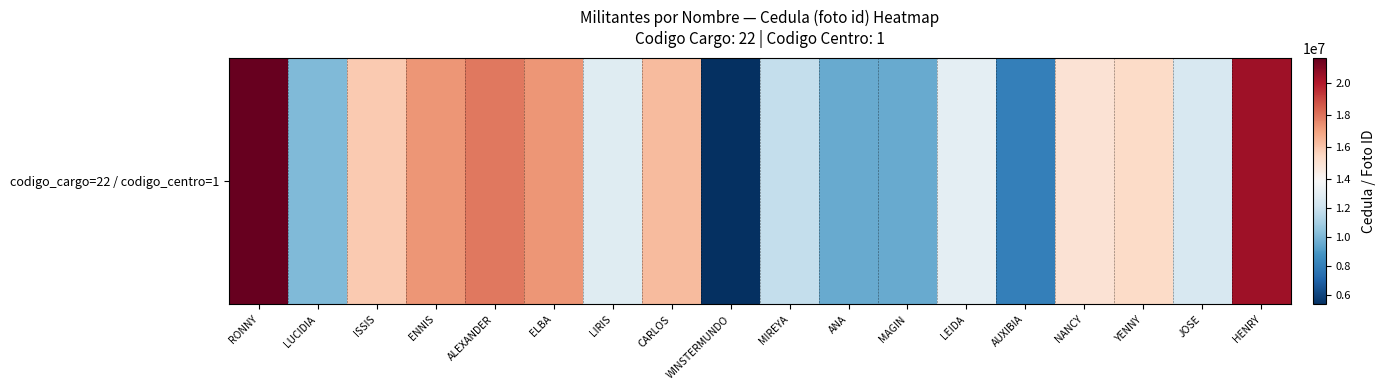

Rank the categories by value from lowest to highest.

WINSTERMUNDO, AUXIBIA, ANA, MAGIN, LUCIDIA, MIREYA, JOSE, LIRIS, LEIDA, NANCY, YENNY, ISSIS, CARLOS, ELBA, ENNIS, ALEXANDER, HENRY, RONNY